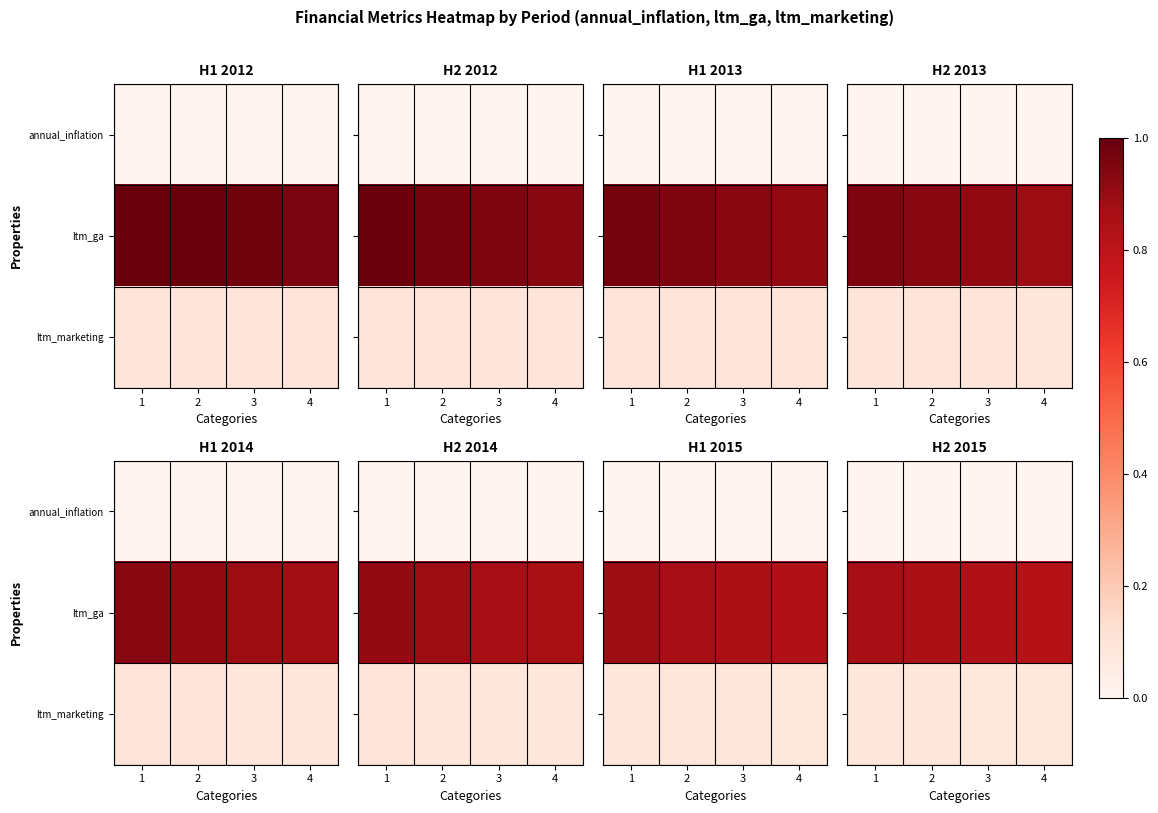

Count the annual_inflation values in the range 0 to 1.

4